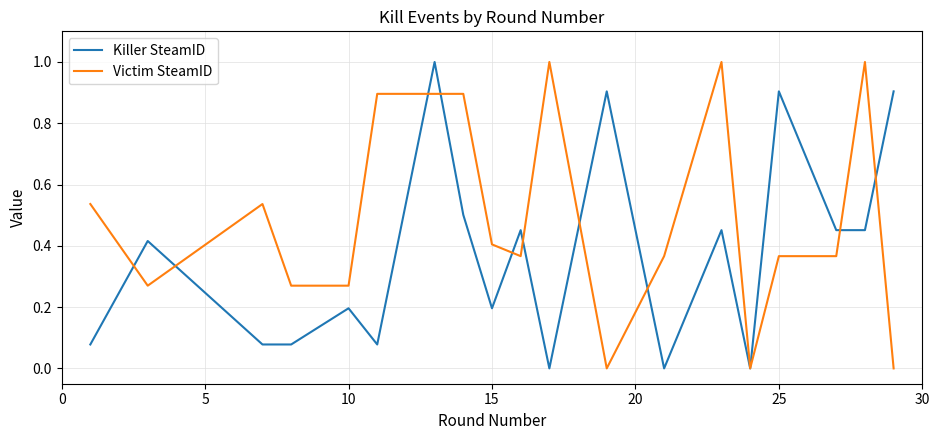

What is the greatest value displayed?

1.0